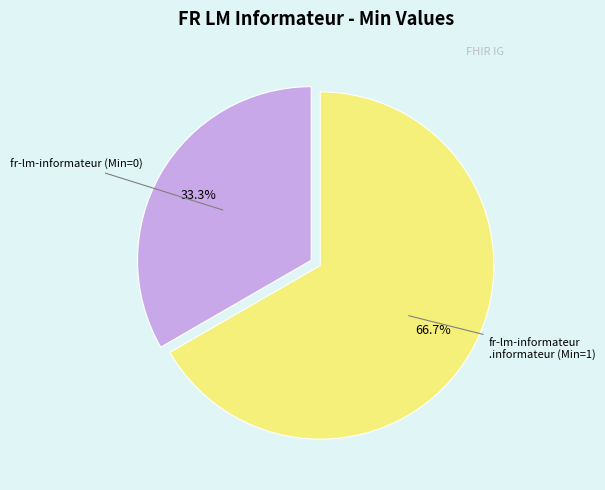

Is there any slice that represents more than half of the pie?

Yes